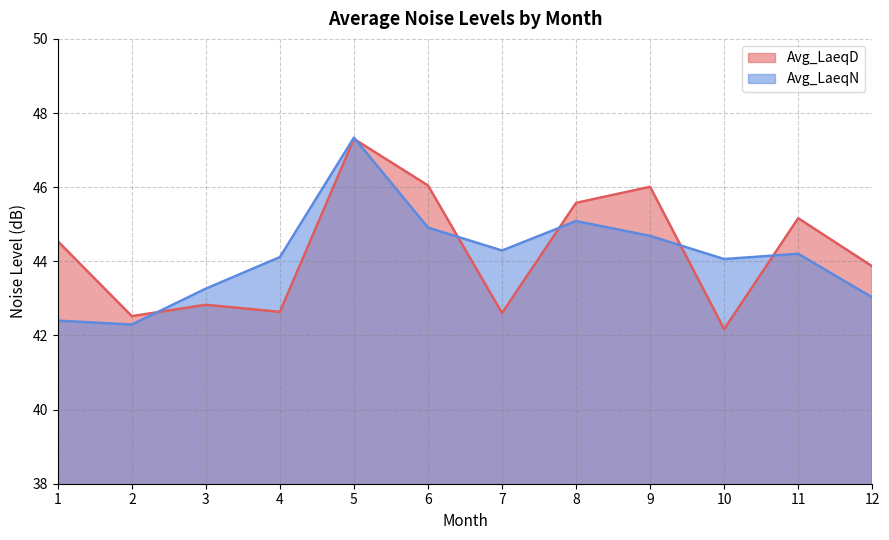

What is the difference between the Avg_LaeqN values at 2 and 4?

1.8